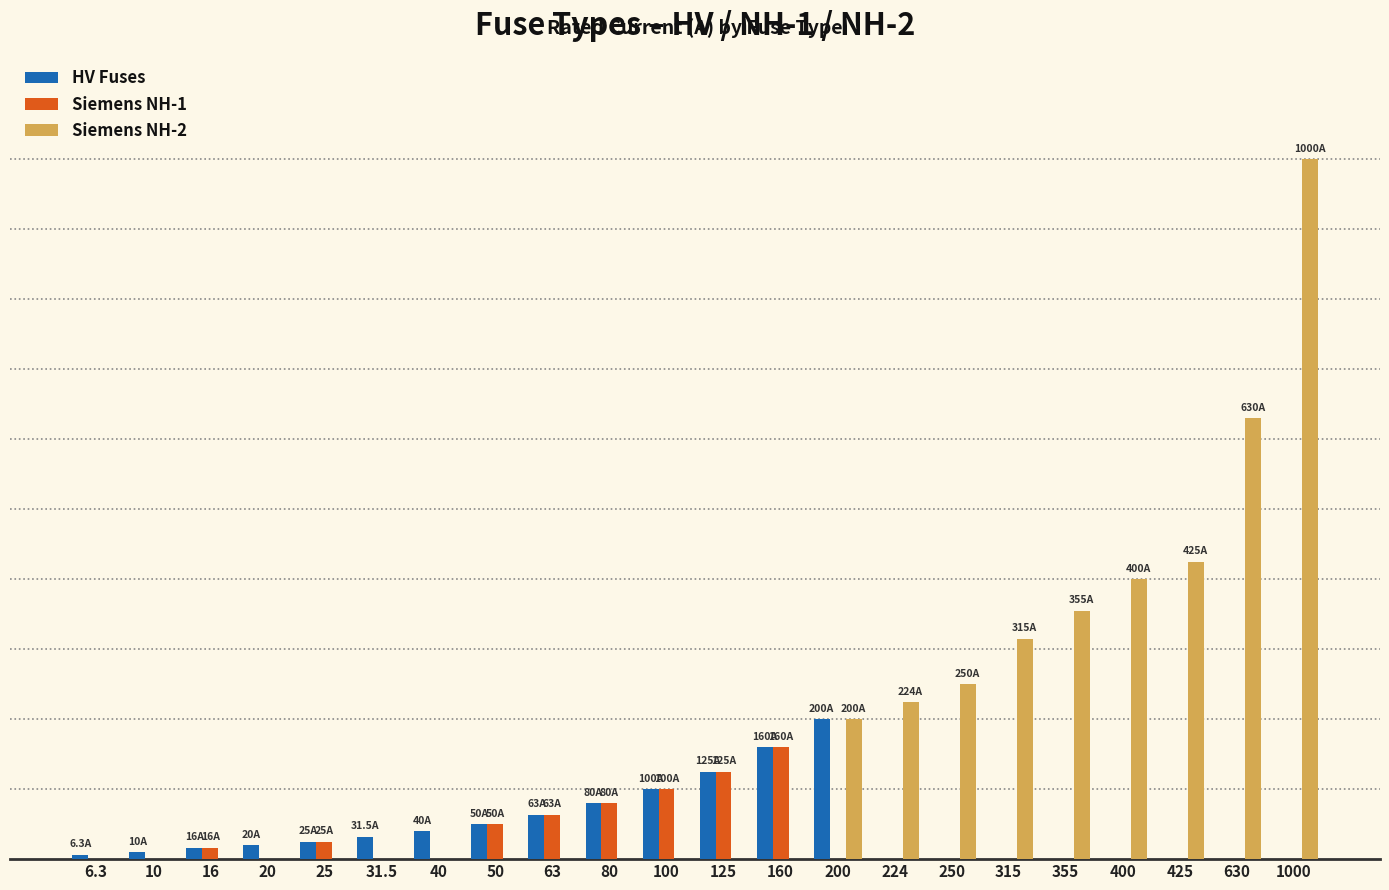

Are the bars grouped side by side (vs. stacked)?

Yes